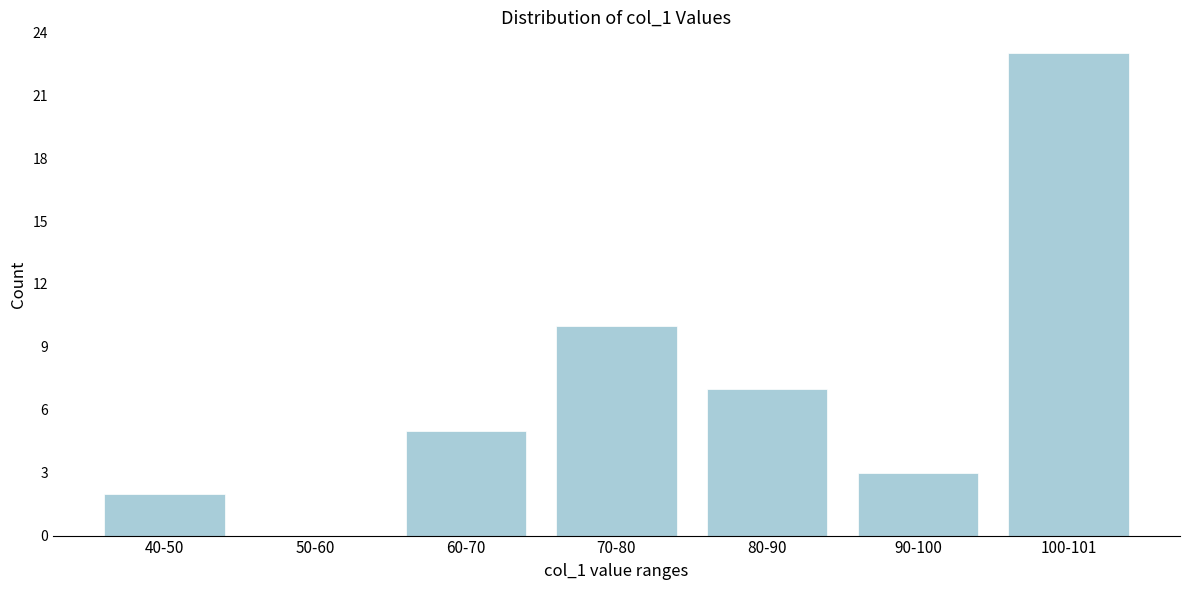

Reading left to right, what are all the values shown in this chart?

40-50=2	50-60=0	60-70=5	70-80=10	80-90=7	90-100=3	100-101=23